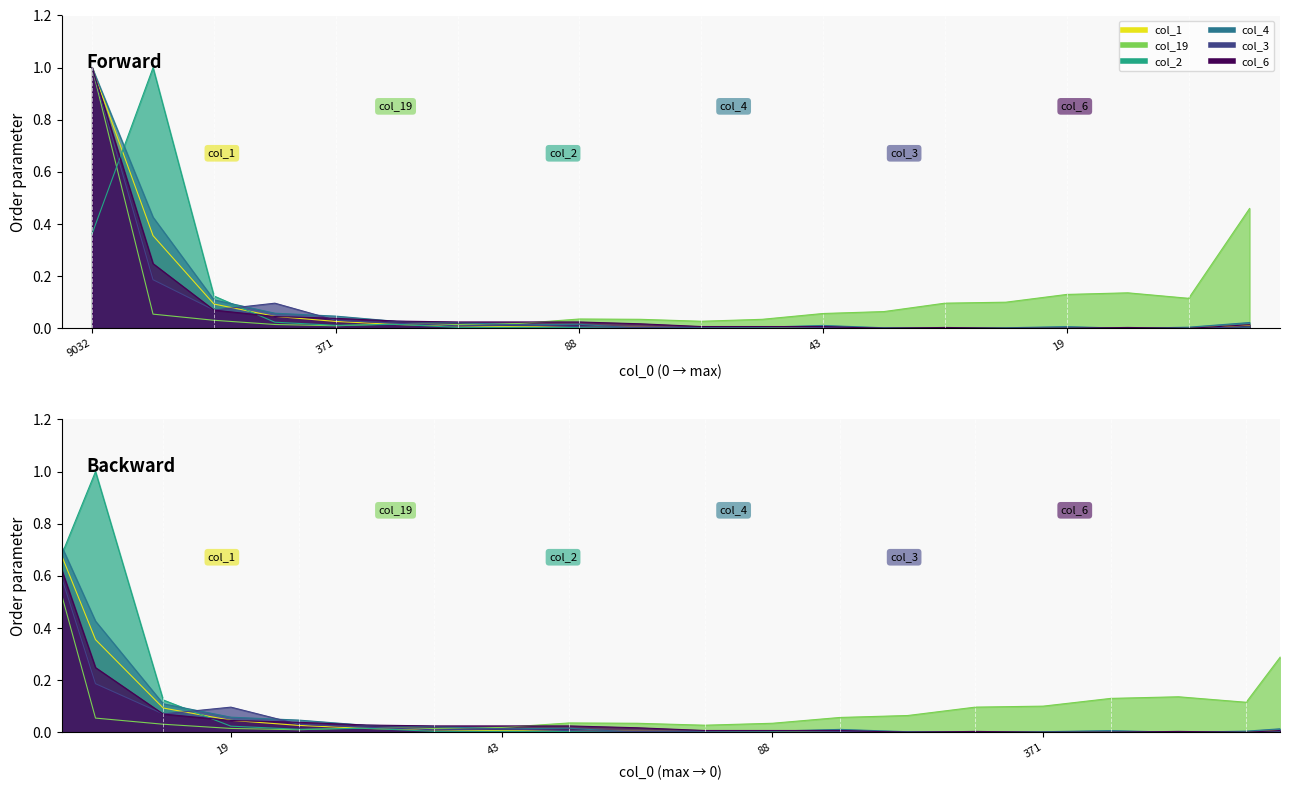

Which series changed the most between 103 and 42?

col_6